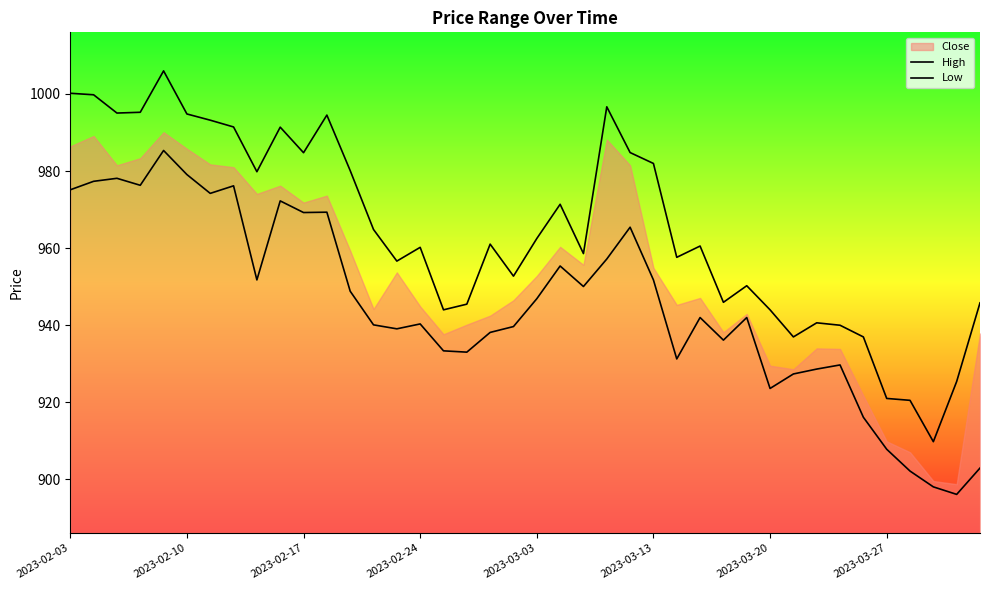

True or false: High has a value of 537.5 at 33.

False